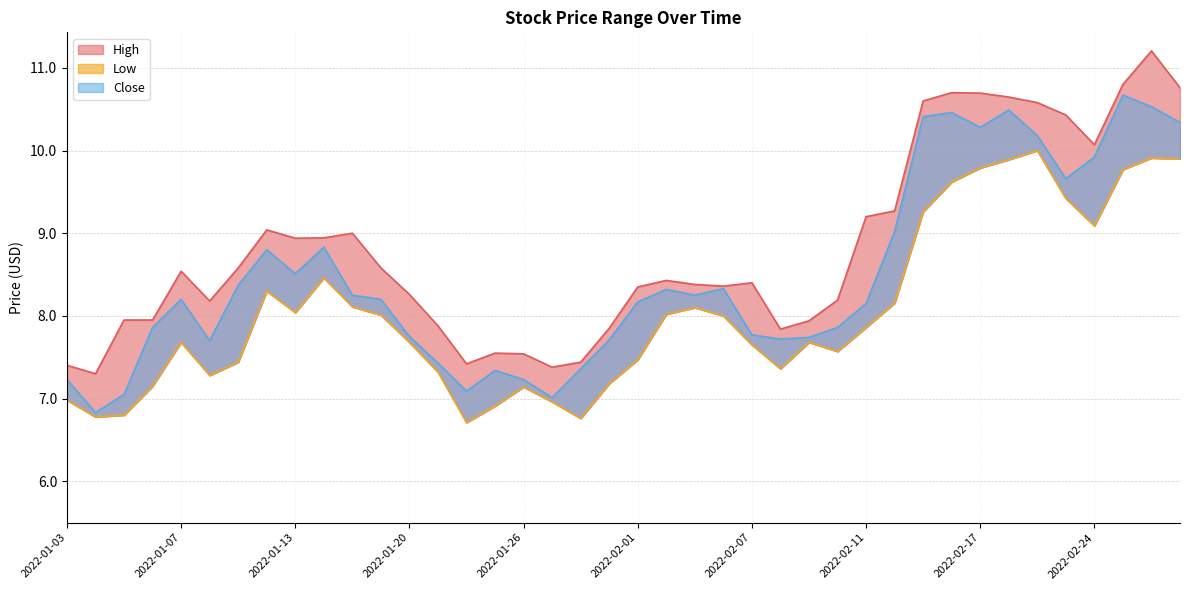

List the series in order of their overall mean, highest first.

High, Close, Low